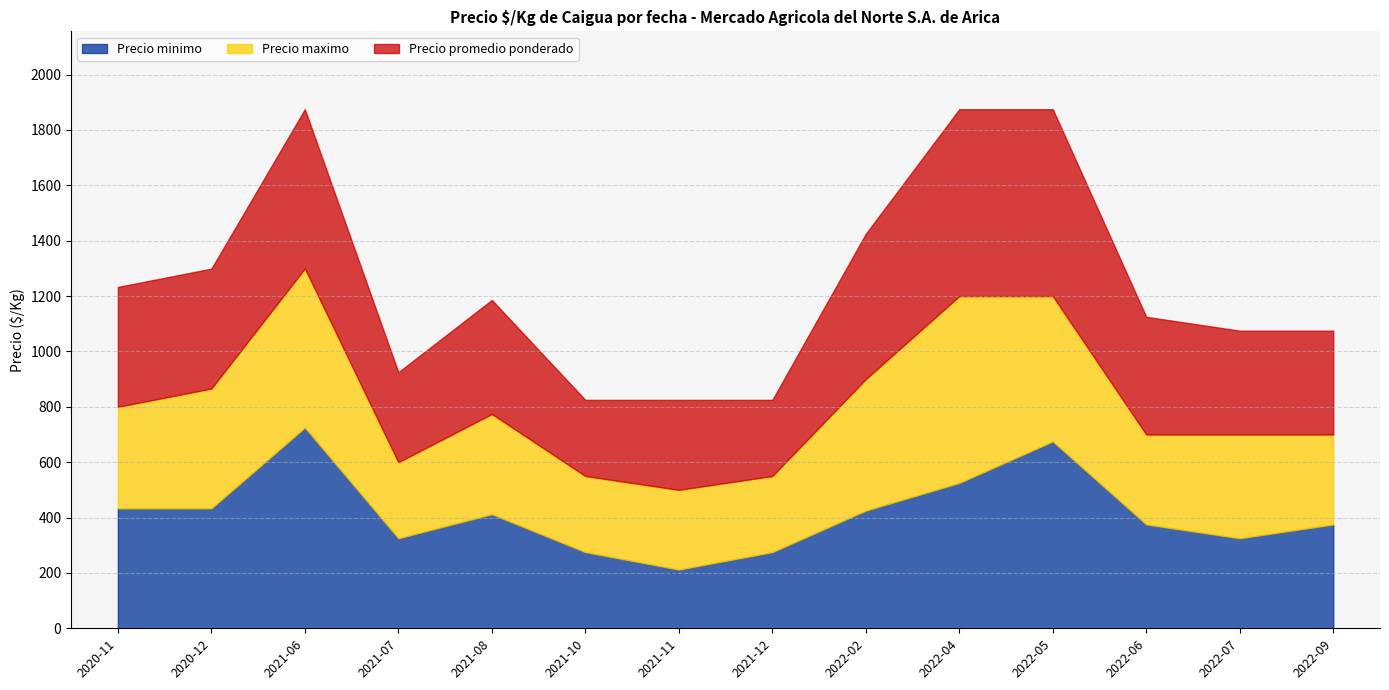

What is the average value of the Precio maximo series?

396